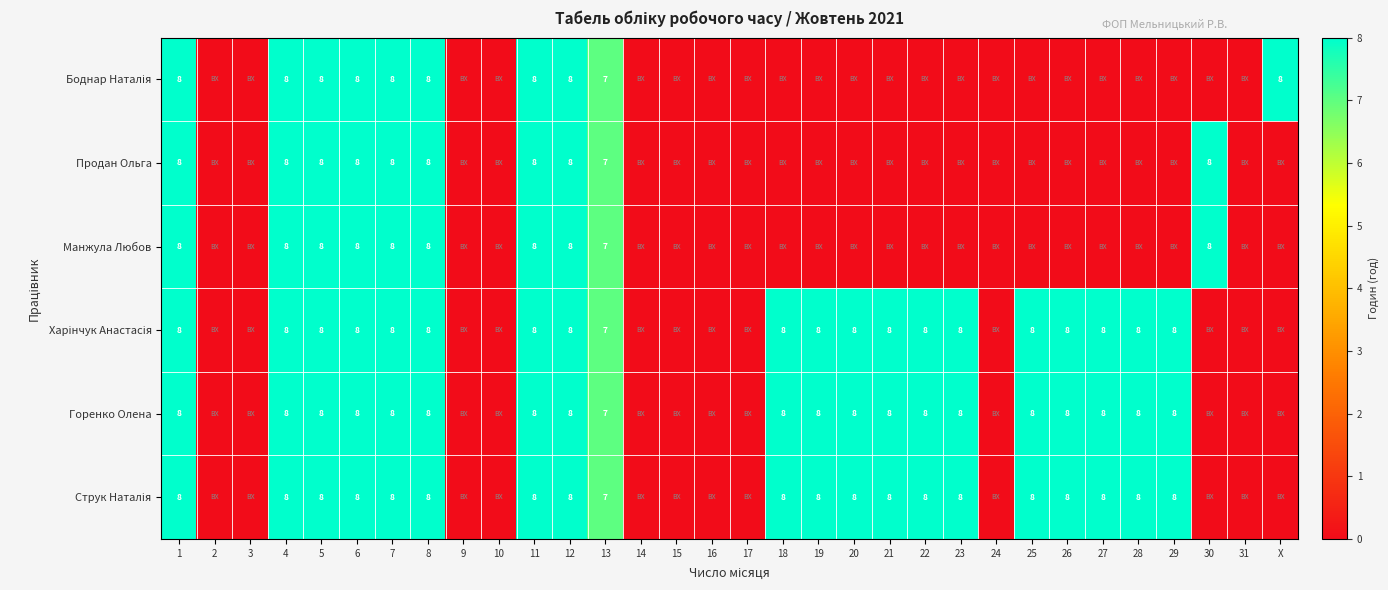

What value does the Горенко Олена series have at 25?

8